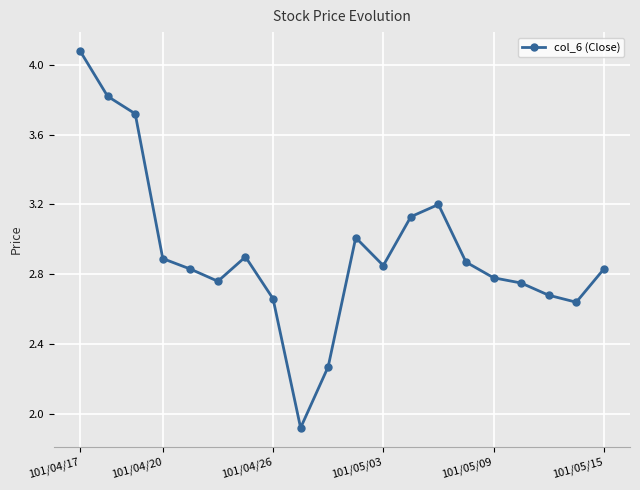

What is the value of the 11th point from the left?

3.0